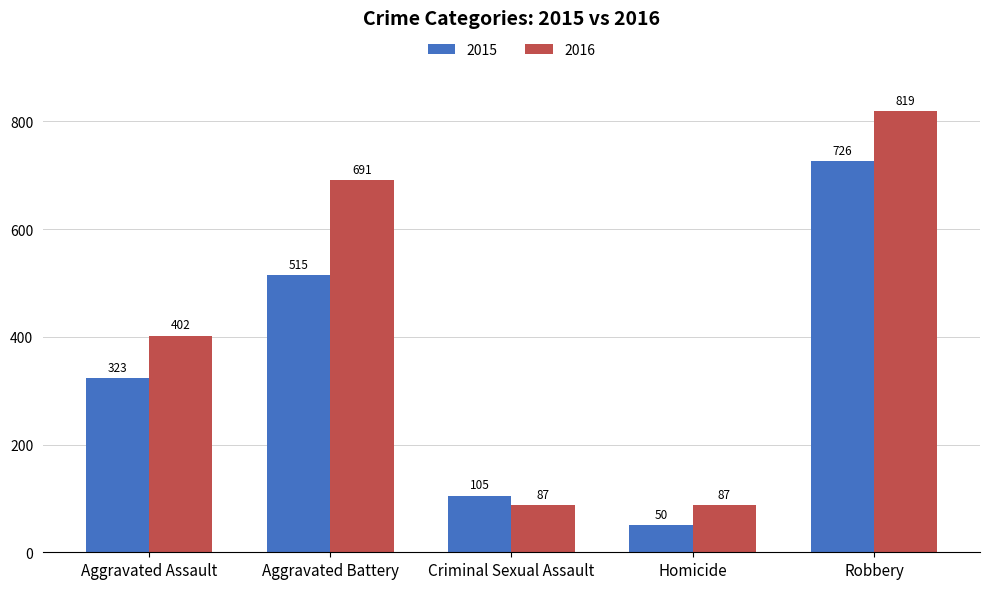

Reading left to right, extract all data points from this chart.

2015: 323	515	105	50	726
2016: 402	691	87	87	819